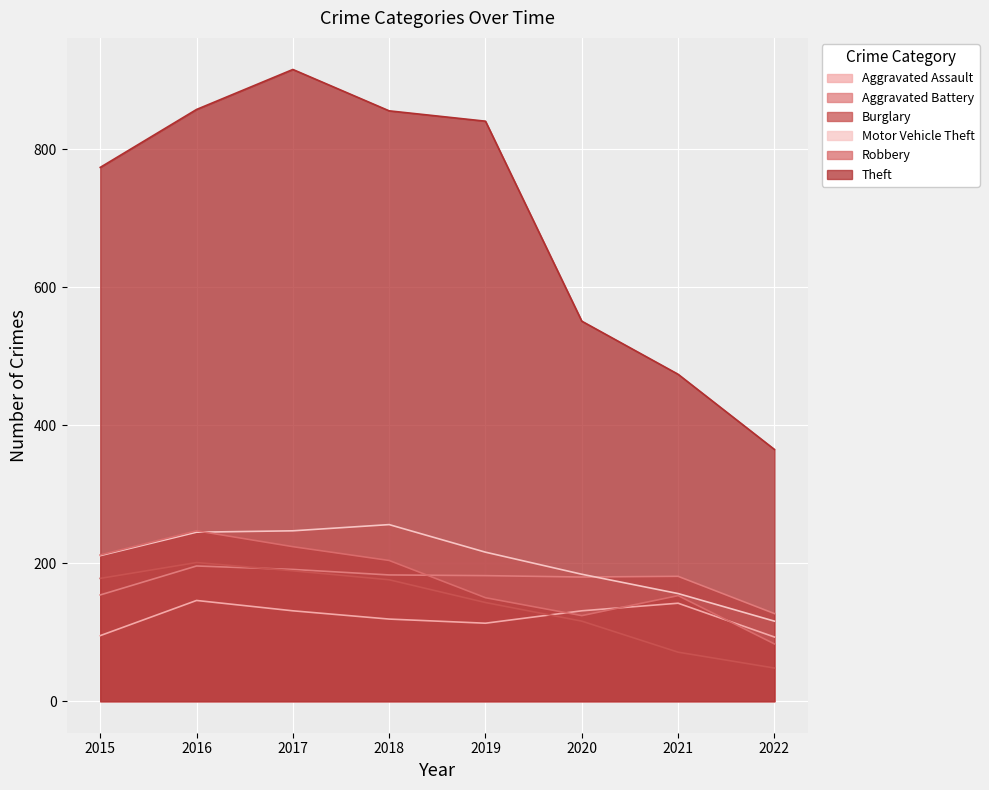

Does the chart display data point markers on the line(s)?

No